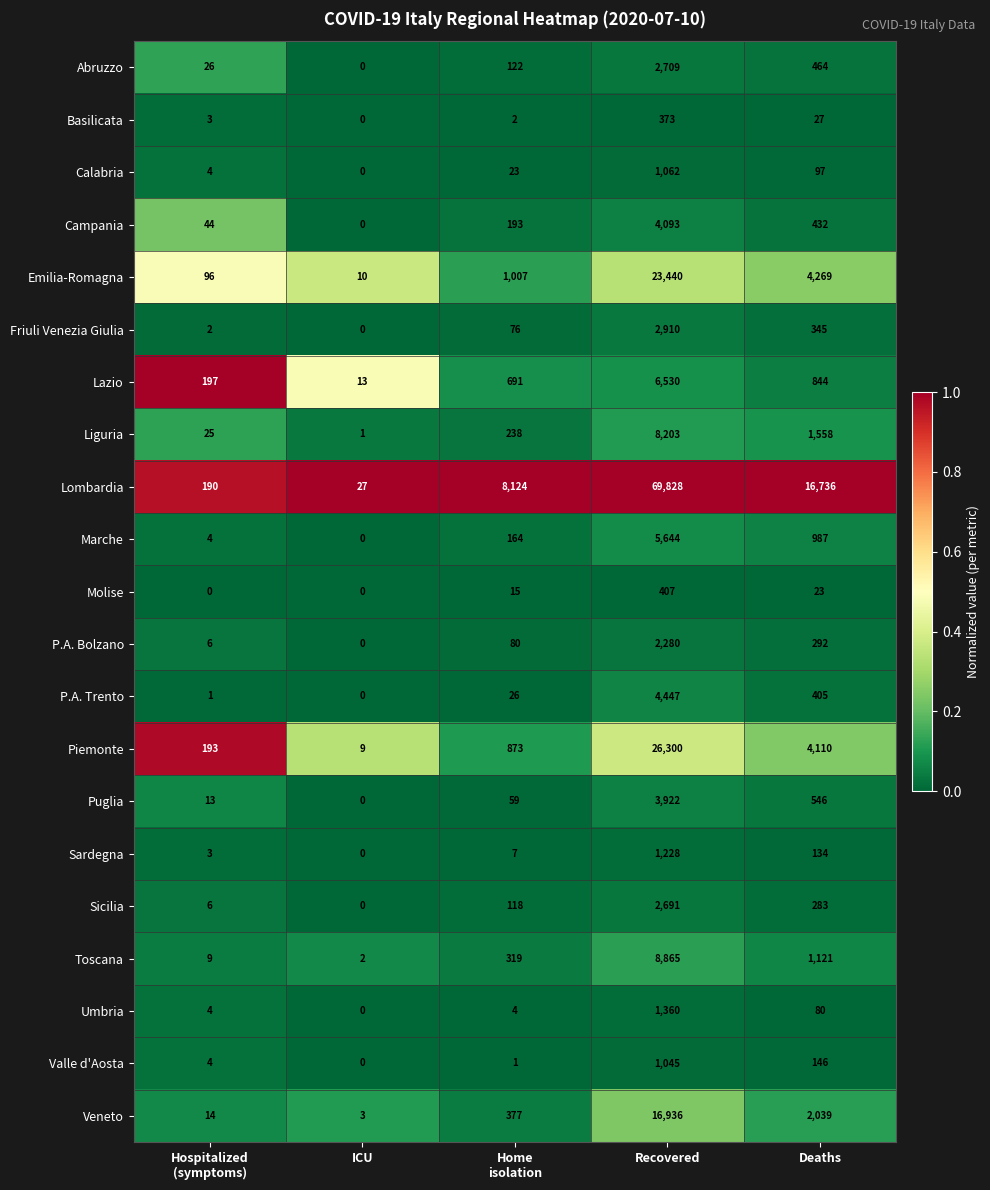

The value of Friuli Venezia Giulia at Deaths is 594. True or false?

False